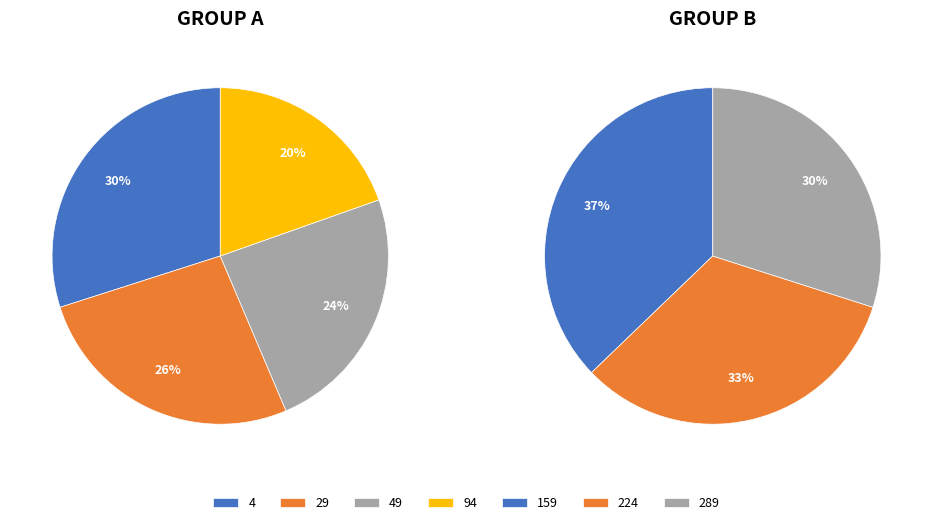

Count the number of slices in the pie.

7